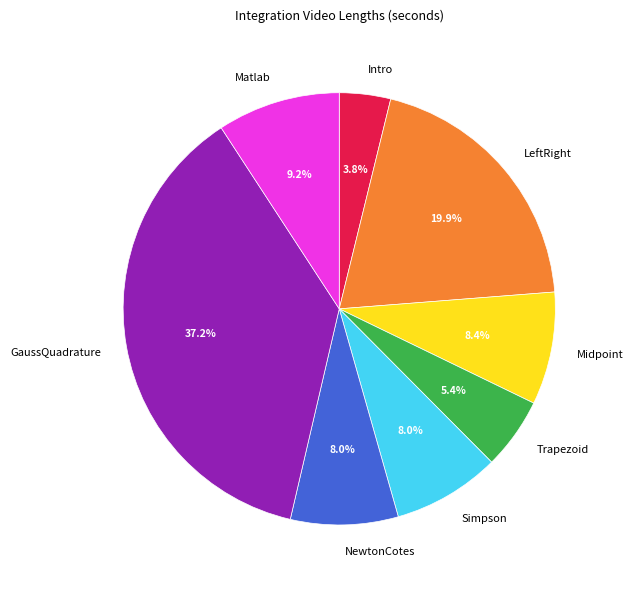

Which slice is the smallest?

Intro